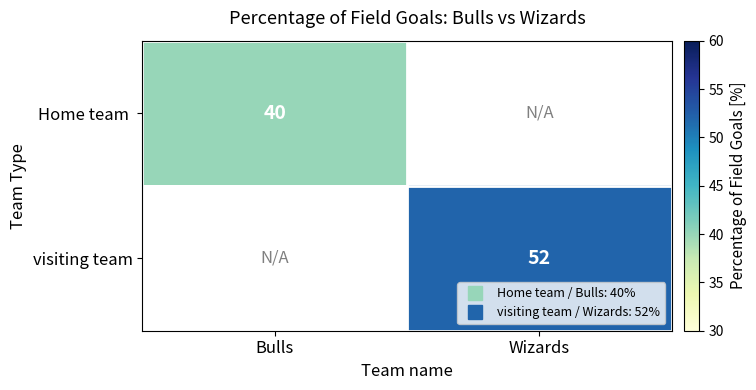

At how many categories does at least one series exceed 47?

1